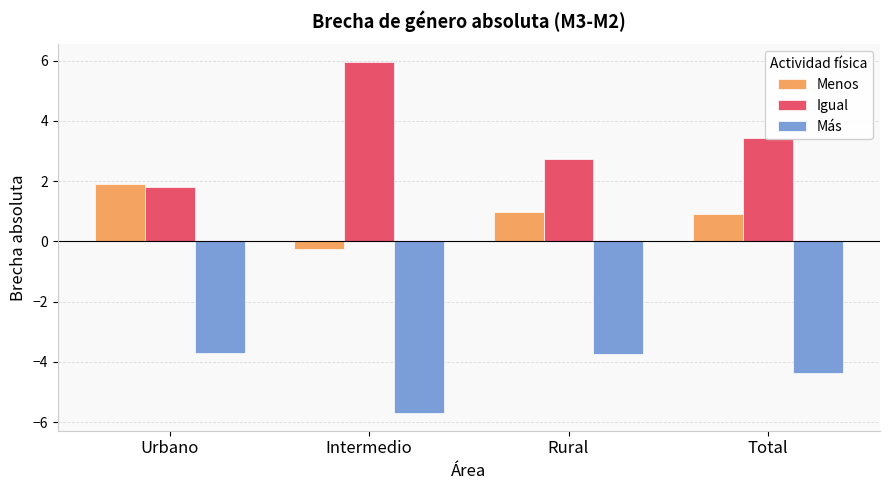

How many series are shown in this chart?

3